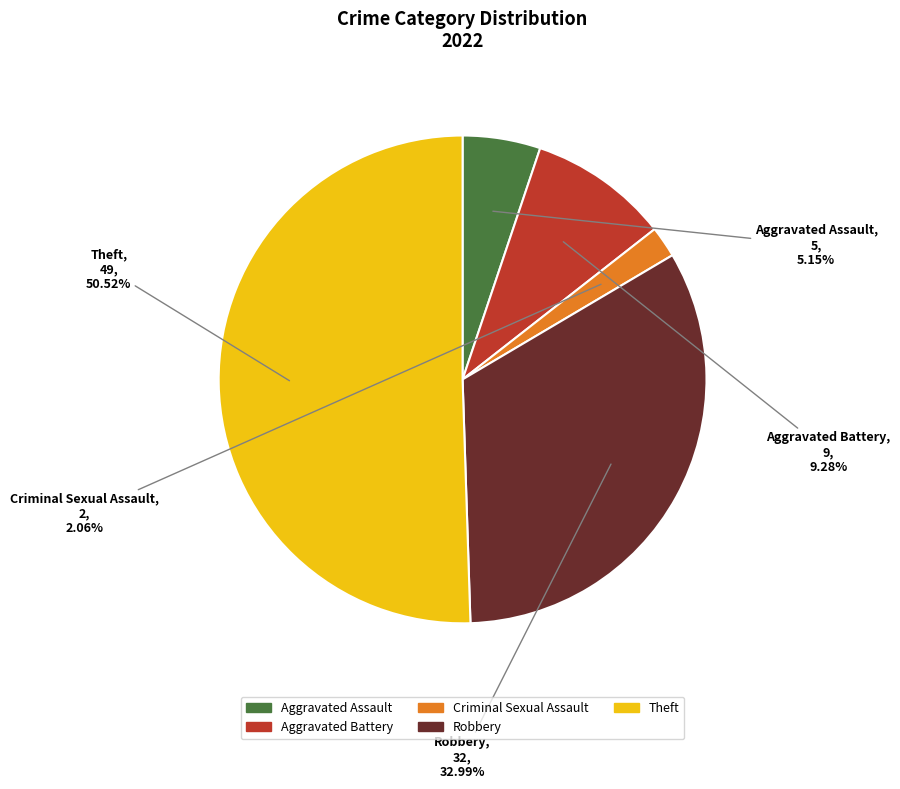

Is it true that Criminal Sexual Assault is 14% of the pie?

False